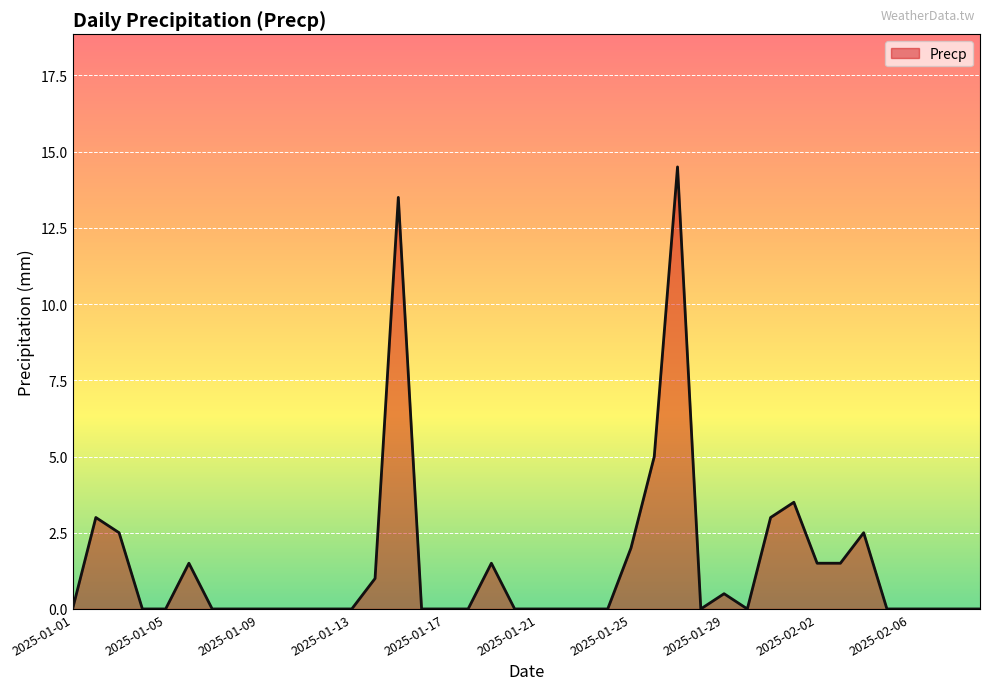

True or false: the data shows 0.0 at 2025-01-13.

True